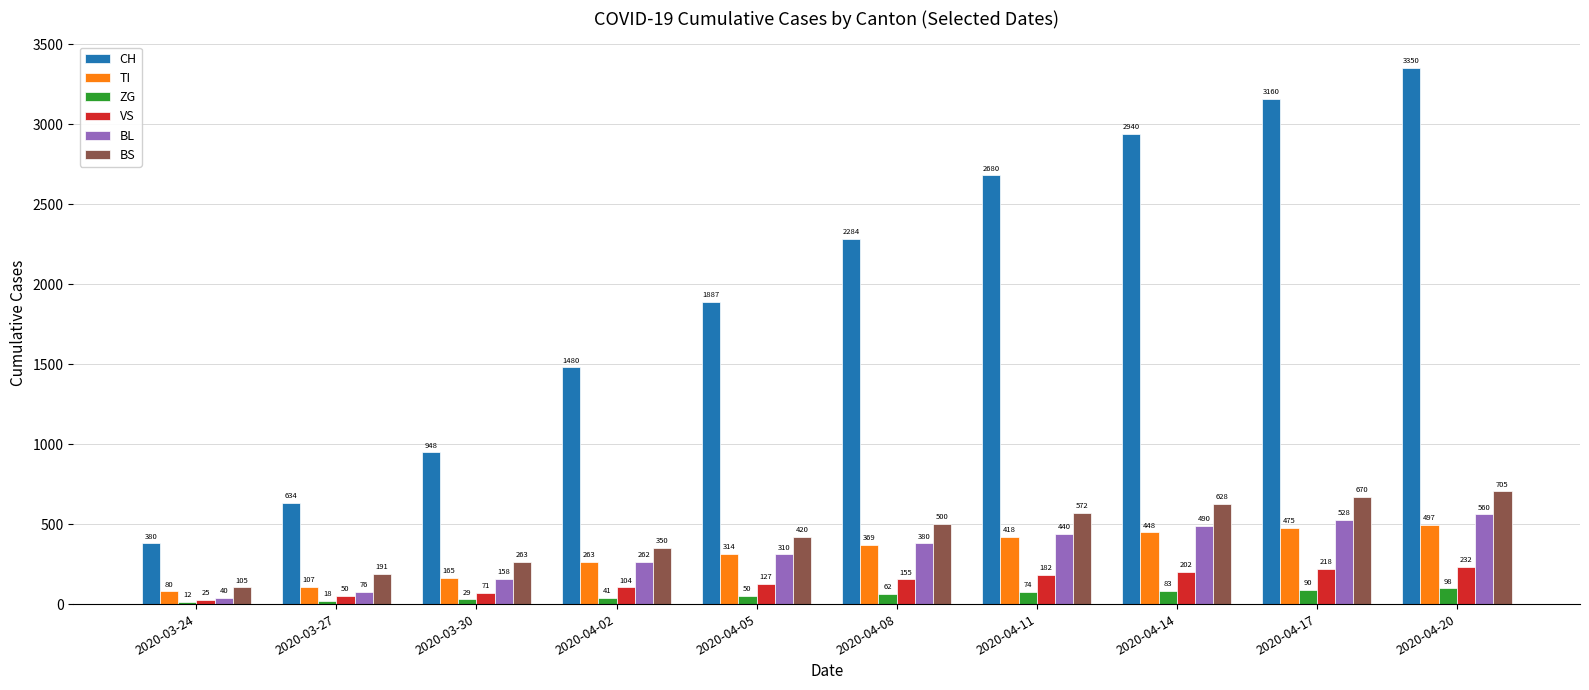

What is the label of the 6th bar from the right?

2020-04-05